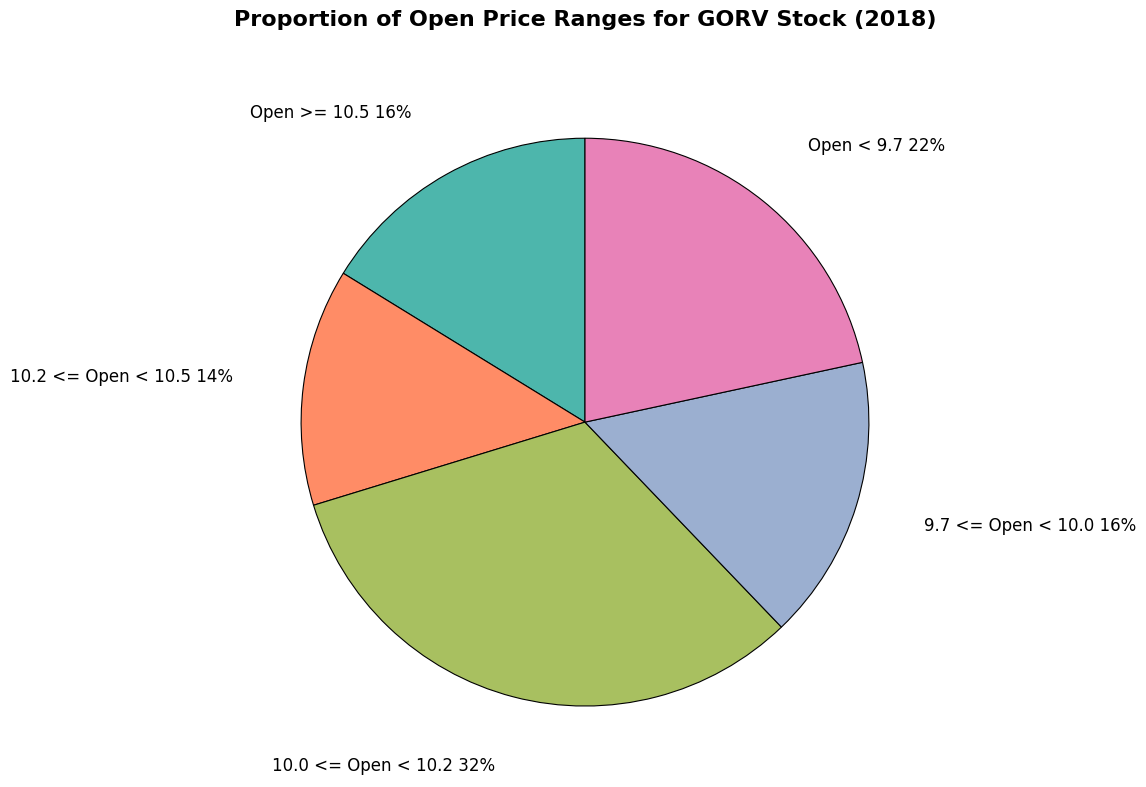

Do 9.7 <= Open < 10.0 16% and 10.2 <= Open < 10.5 14% together represent more than half of the pie?

No